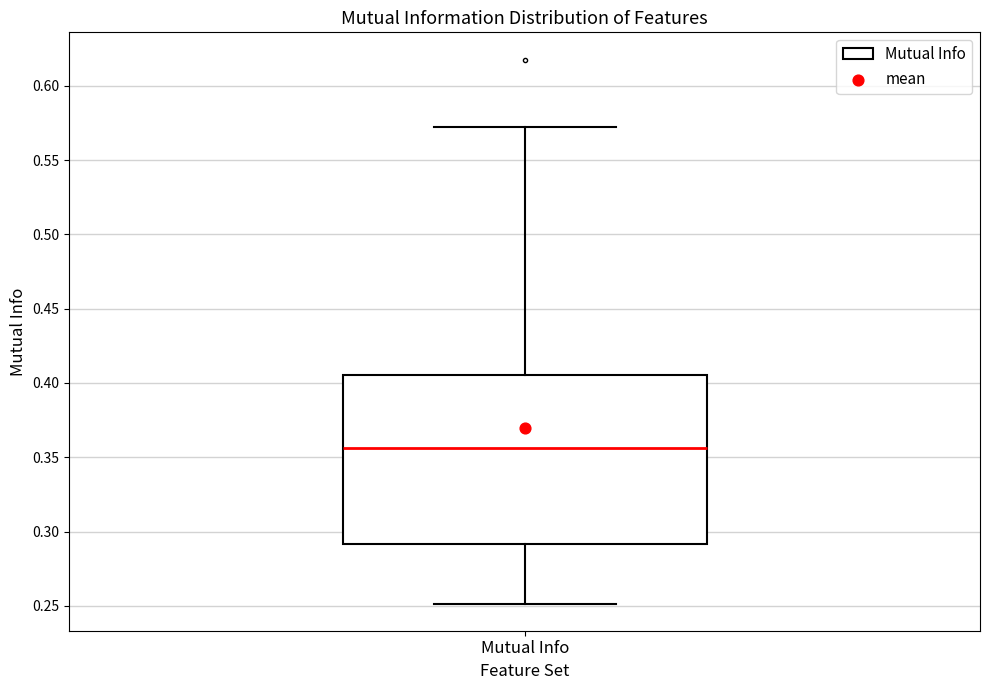

Read this box plot against the y-axis: the position of the median line, the range covered by the box, and the ends of both whiskers. The values are not printed on the chart, so give them approximately, as read against the axis.

median 0.355, box 0.290 to 0.405, whiskers 0.250 to 0.570